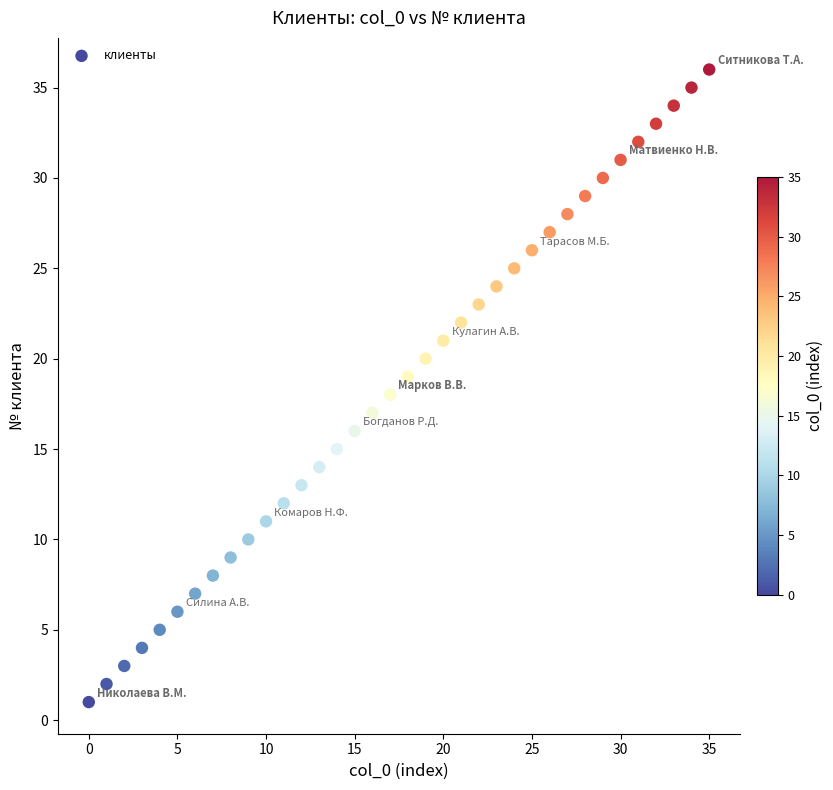

What is the range of Y values (max minus min)?

35